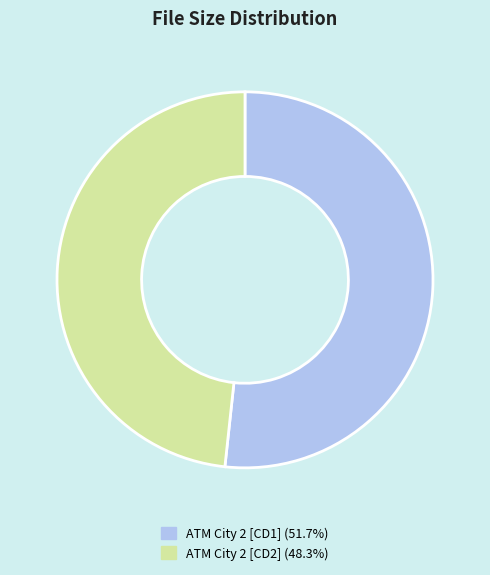

Which category has the smallest portion of the pie?

ATM City 2 [CD2]